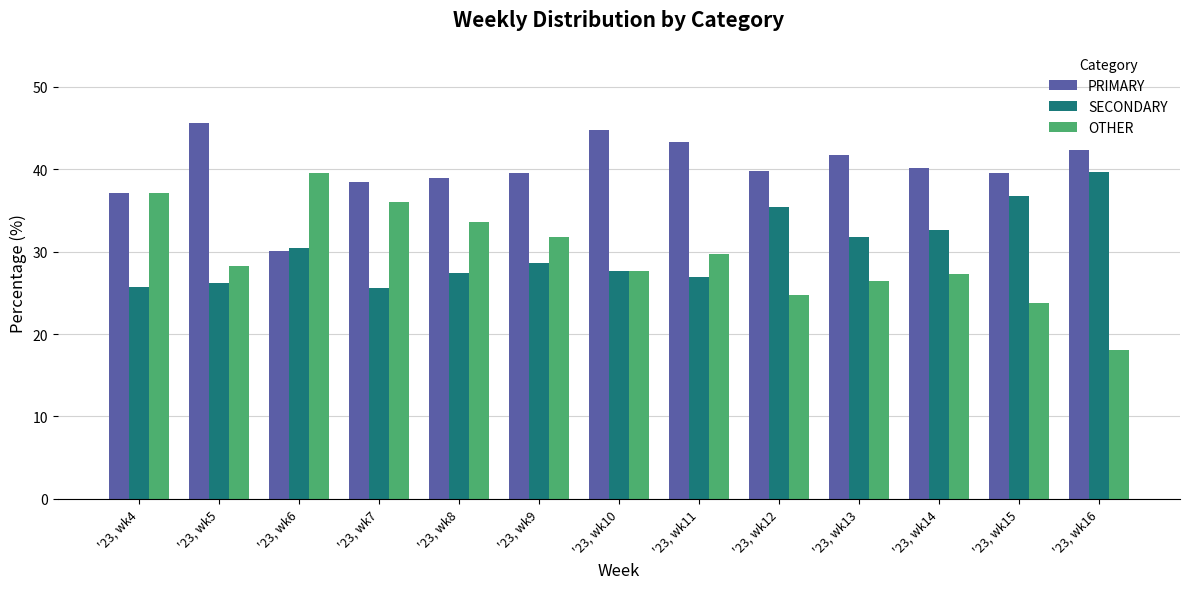

What is the total value across all series at '23, wk12?

100.0